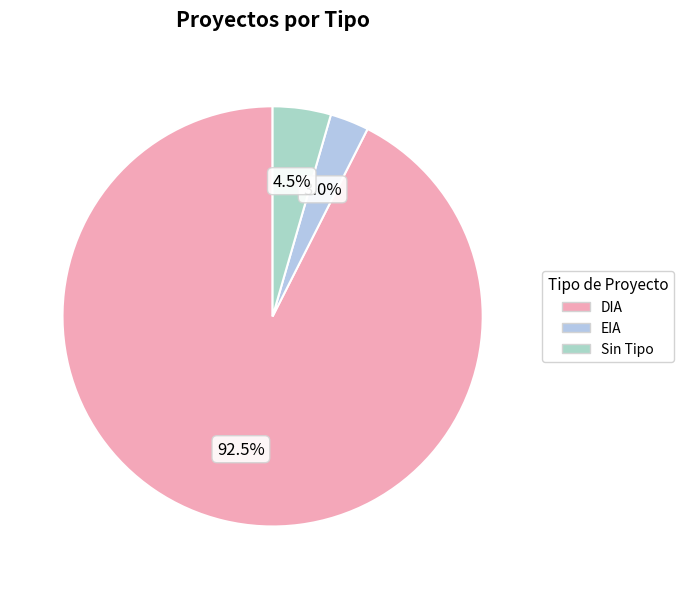

How many slices are in this pie chart?

3